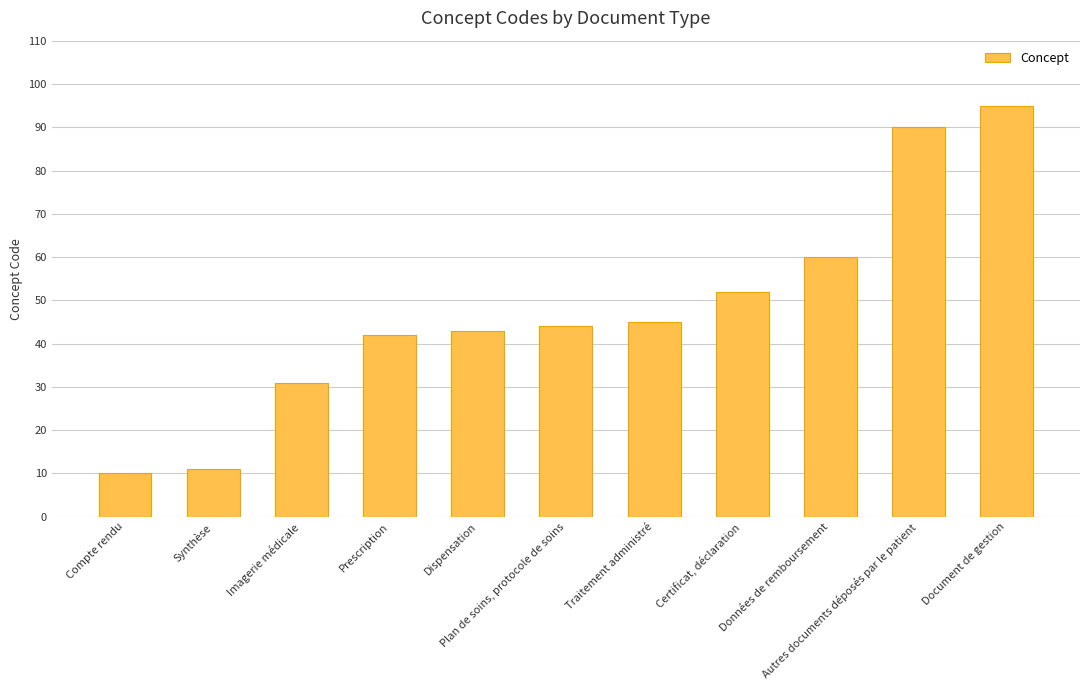

What is the average value?

48